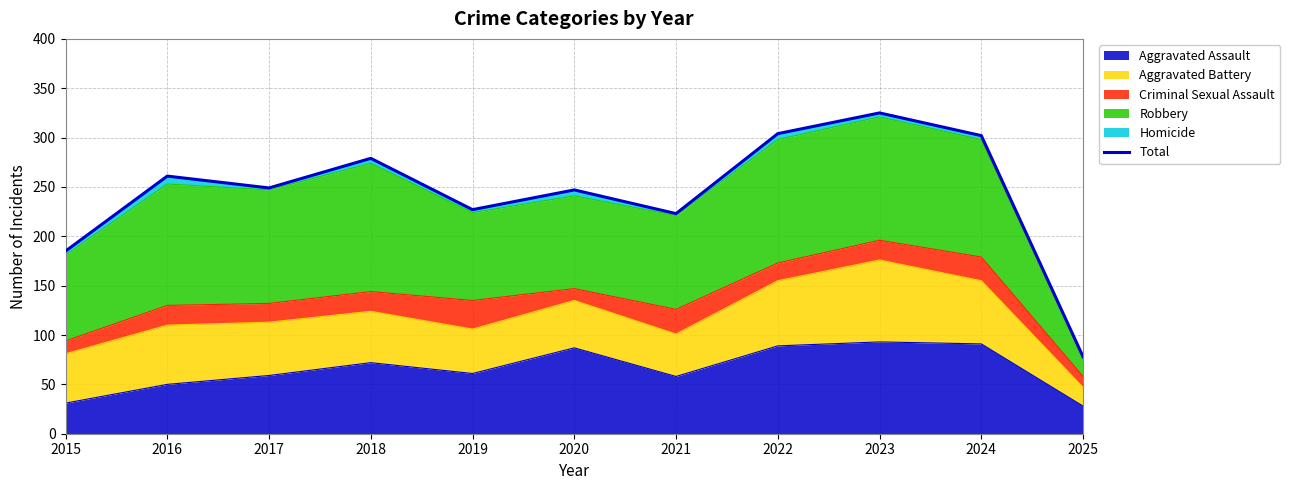

At which category does the data reach its first local valley?

2017